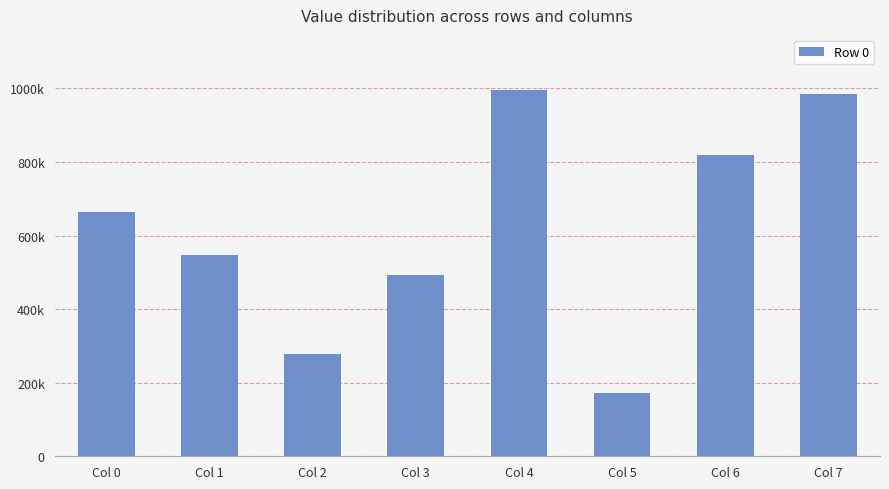

True or false: the data shows 366172 at Col 4.

False